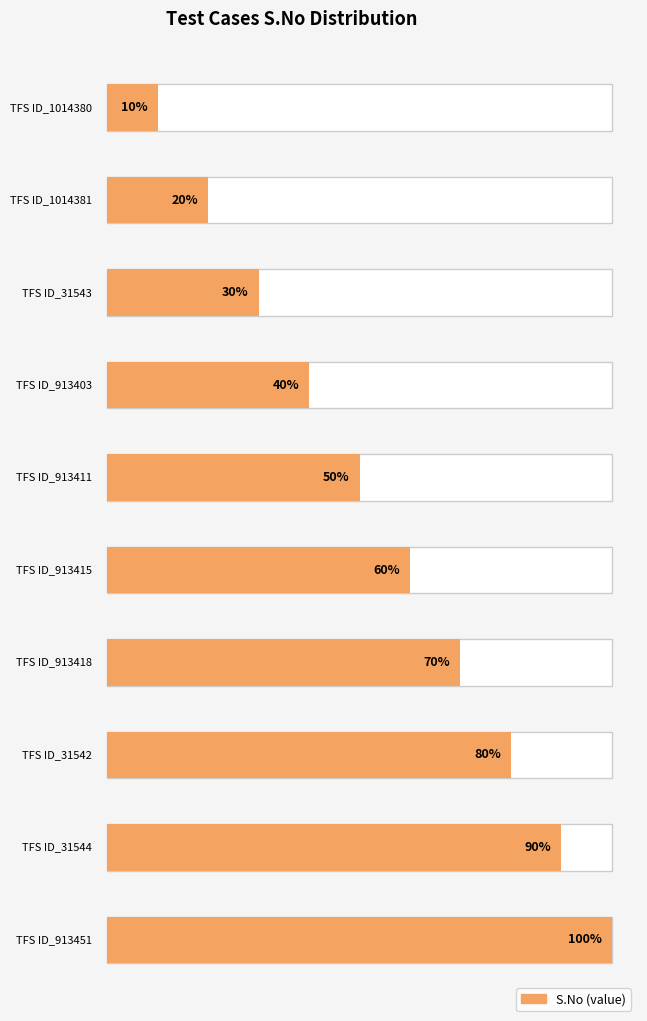

Where is the data nearest to the value 5?

TFS ID_913411